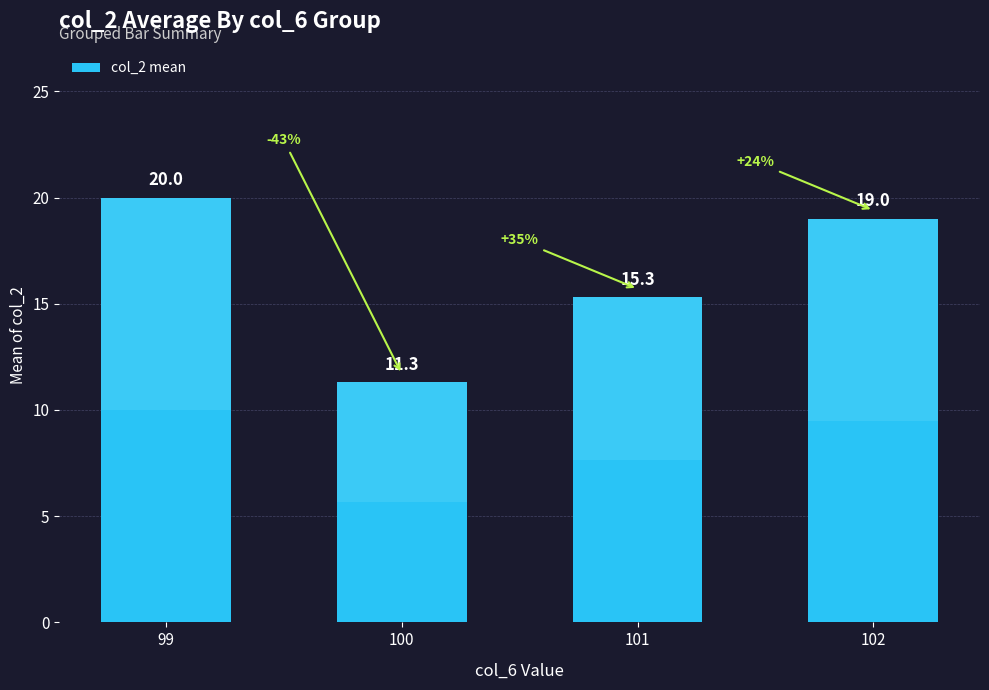

What value does the data have at 102?

19.0